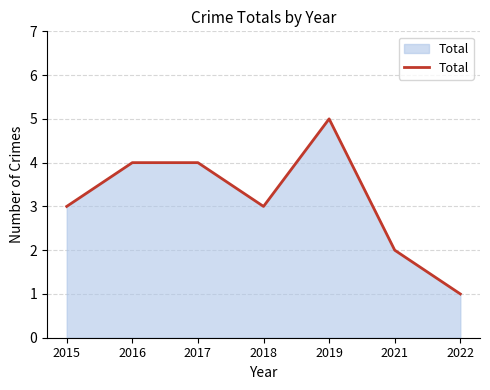

What is the approximate value at 2019?

5